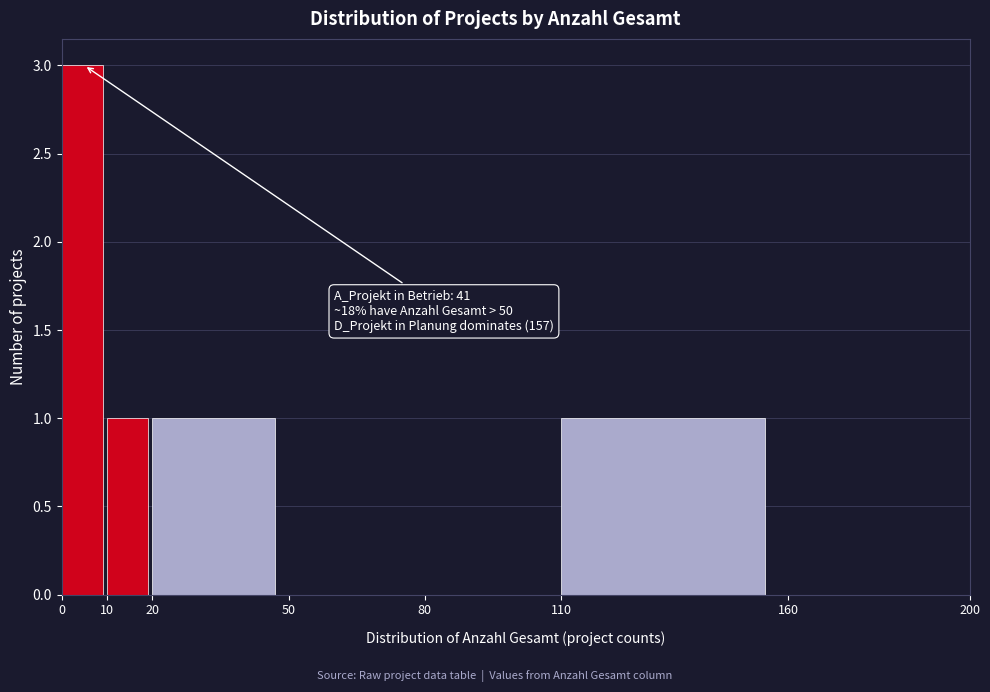

Which range on the x-axis has the tallest bar?

0 to 10